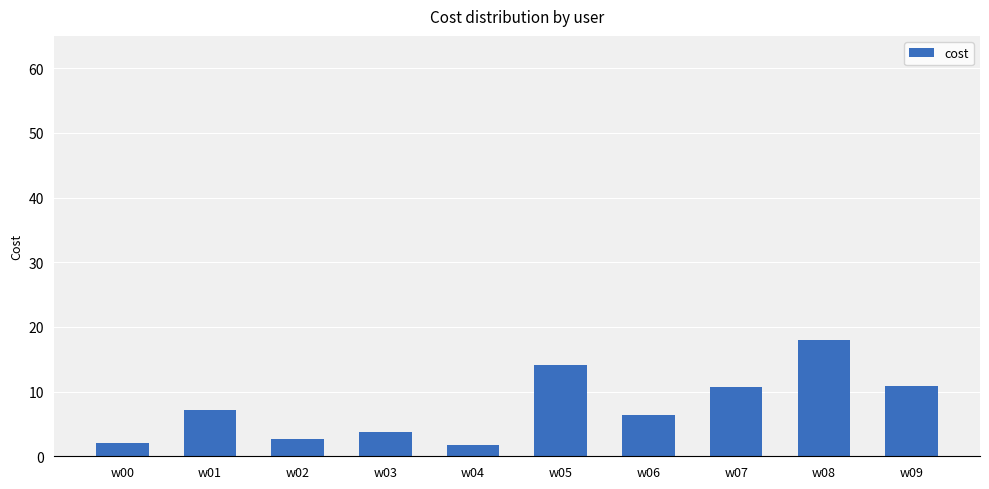

What is the average value?

7.7